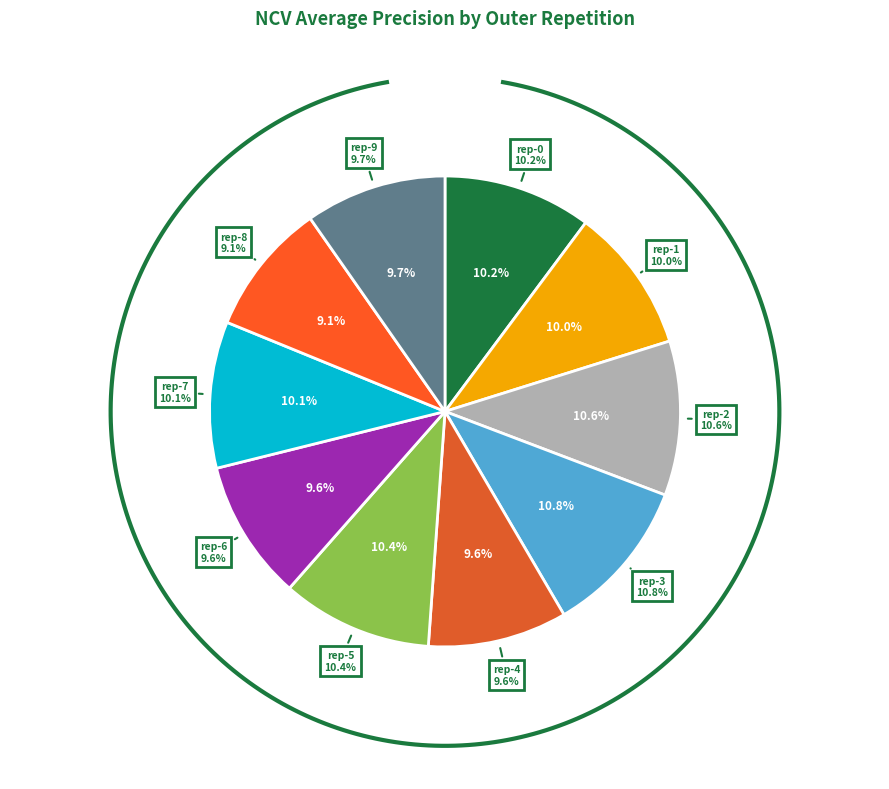

Which slice is the largest?

outer-repetition3